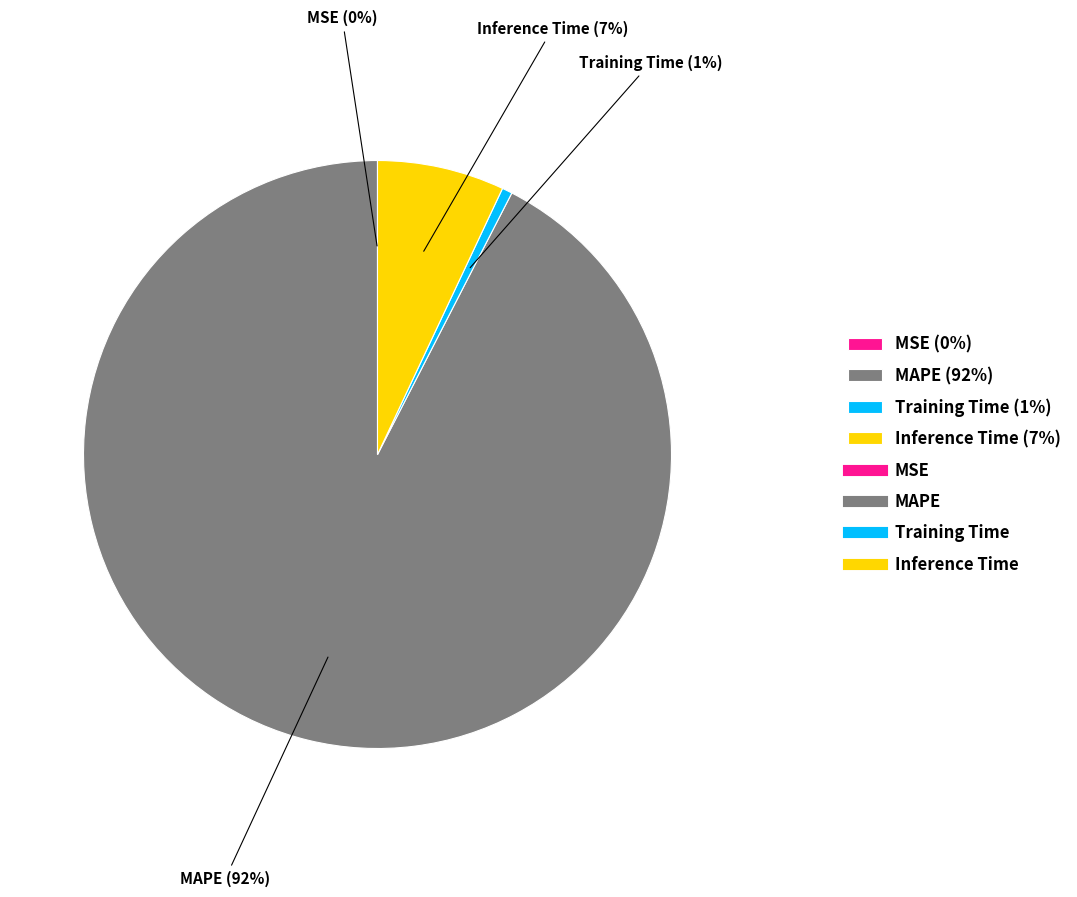

Combined, do Training Time (1%) and Inference Time (7%) account for over 50%?

No